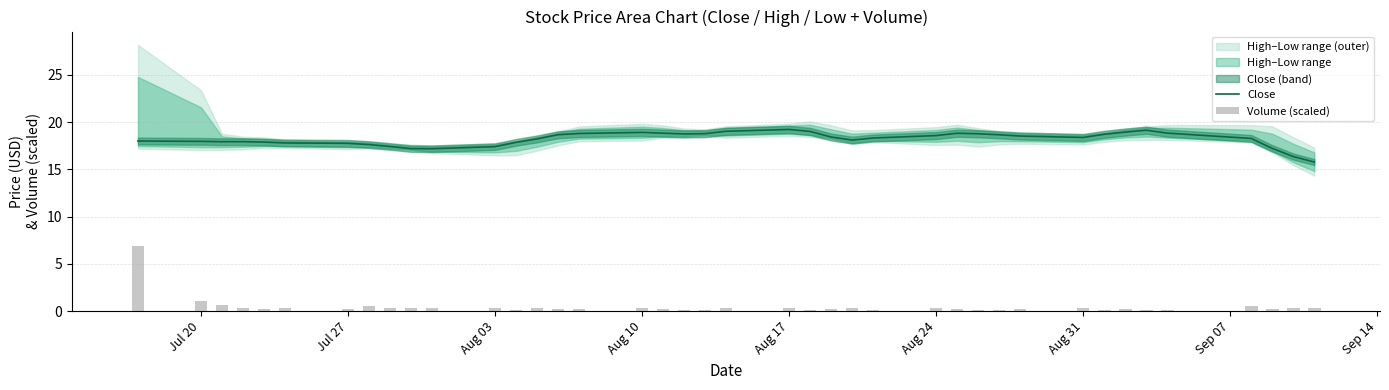

Is it true that Close equals 17.4 at Aug 03?

True